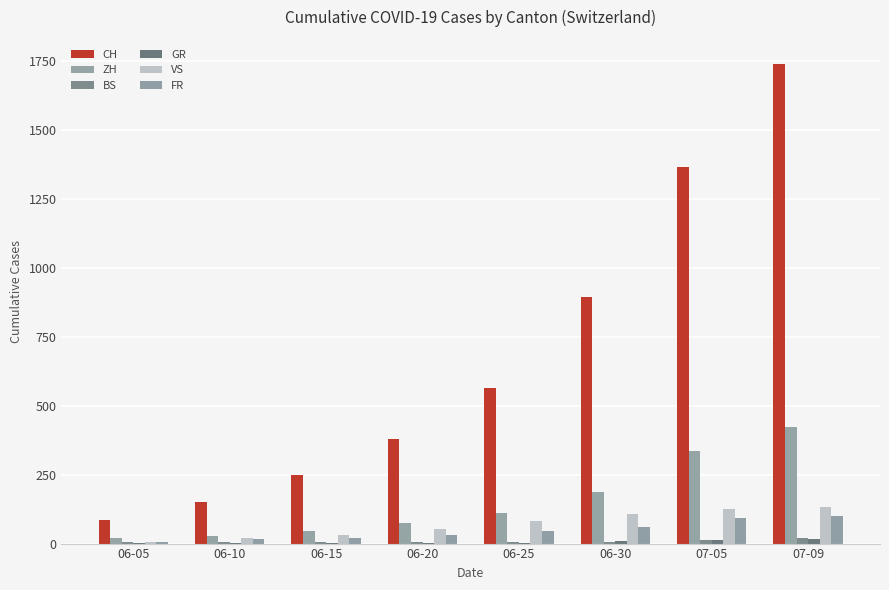

Does the chart contain stacked bars?

No